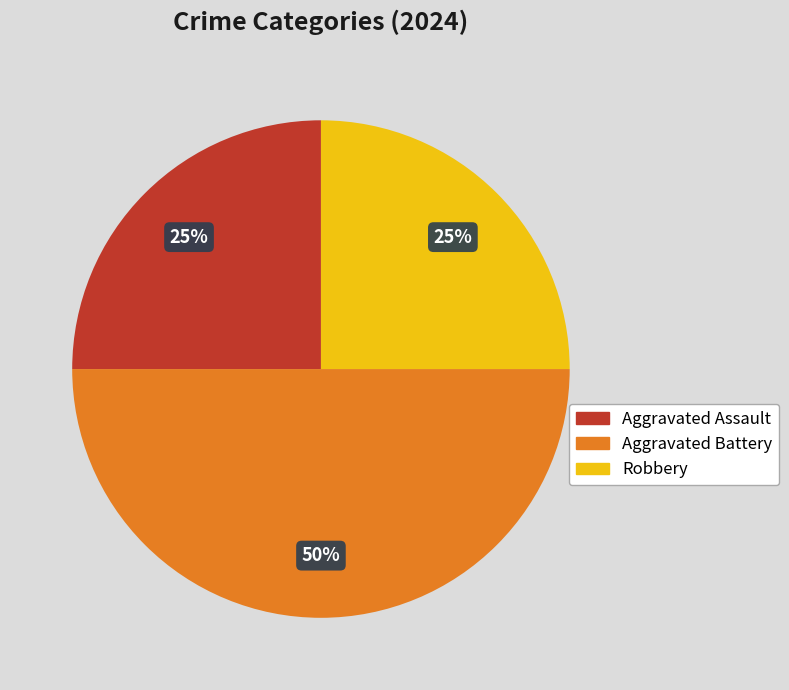

Combined, do Aggravated Battery and Aggravated Assault account for over 50%?

Yes